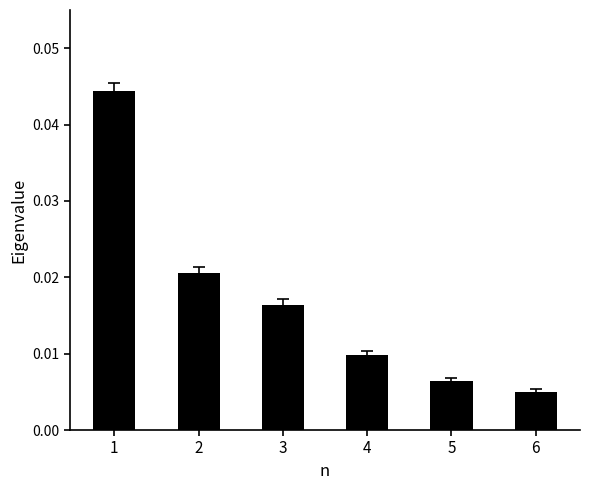

The value at 1 is 0.1. True or false?

False